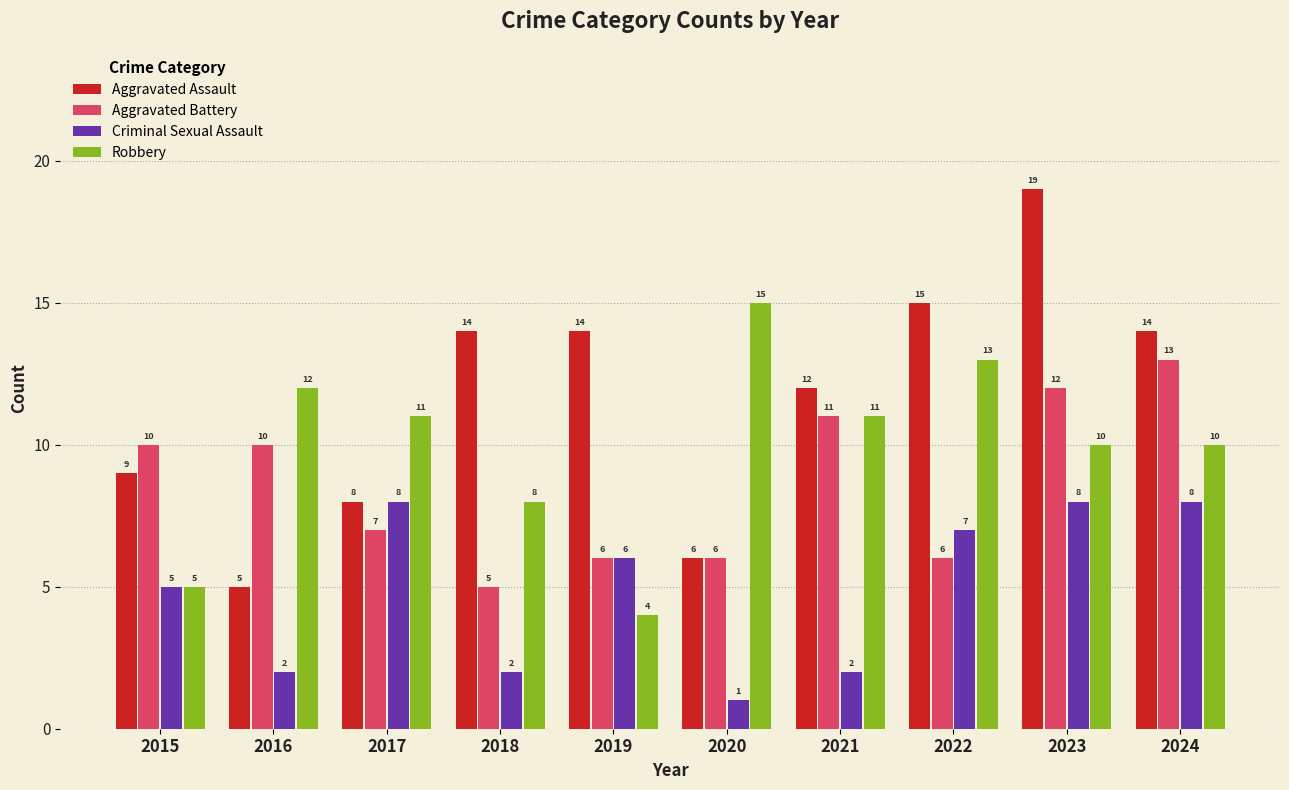

The value of Criminal Sexual Assault at 2016 is 3. True or false?

False